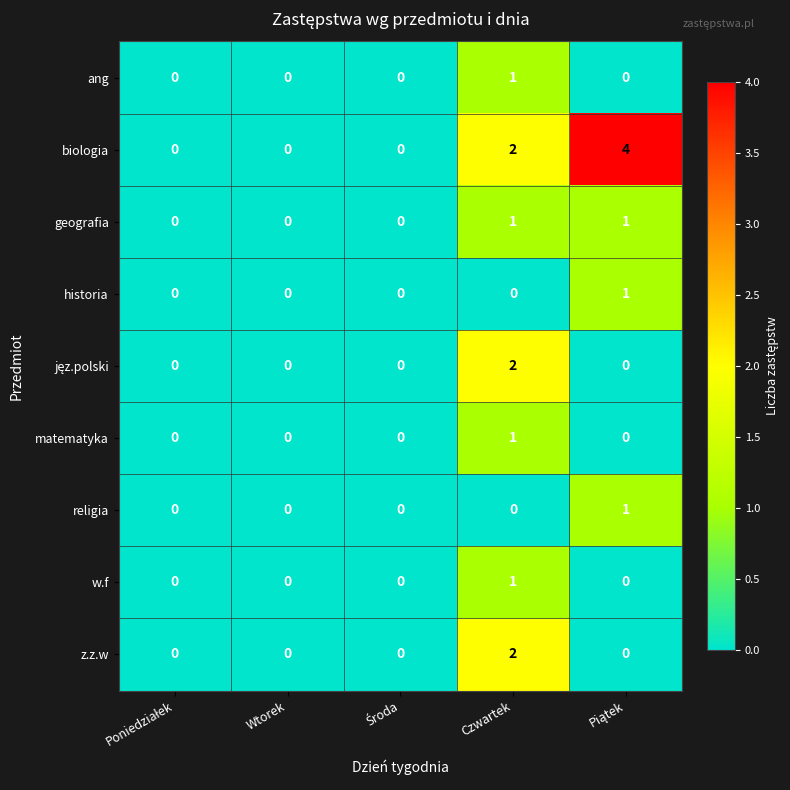

Count the number of data series in this chart.

9